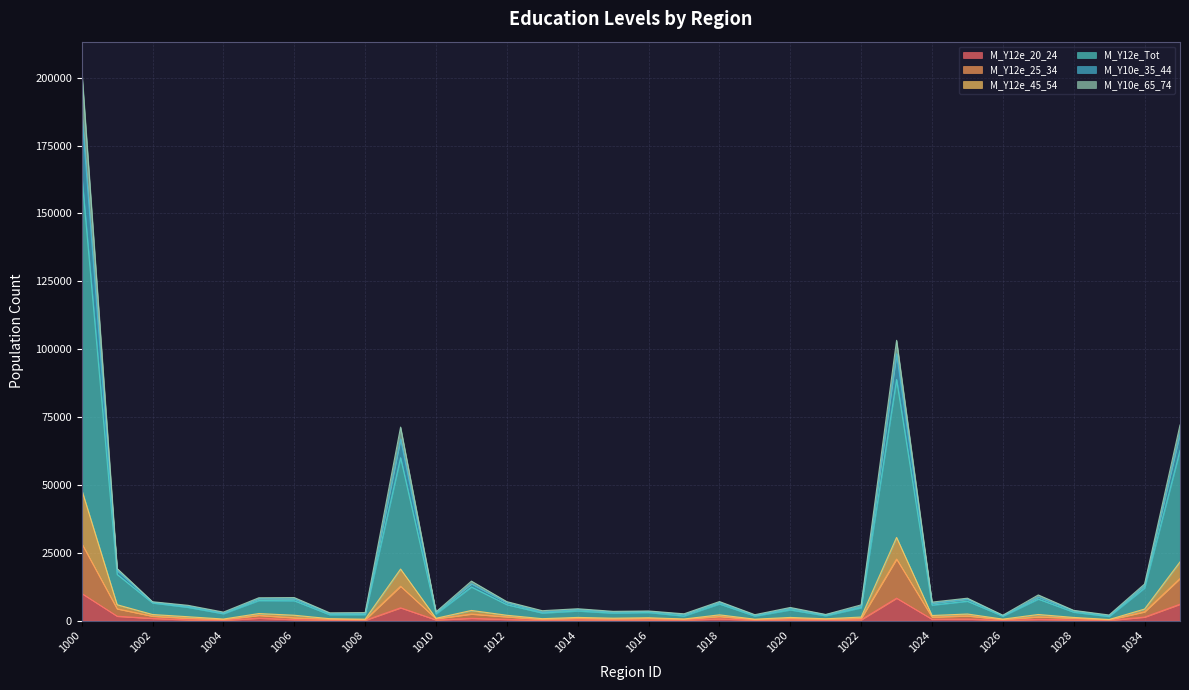

What are all the series names shown in the legend?

M_Y12e_20_24, M_Y12e_25_34, M_Y12e_45_54, M_Y12e_Tot, M_Y10e_35_44, M_Y10e_65_74